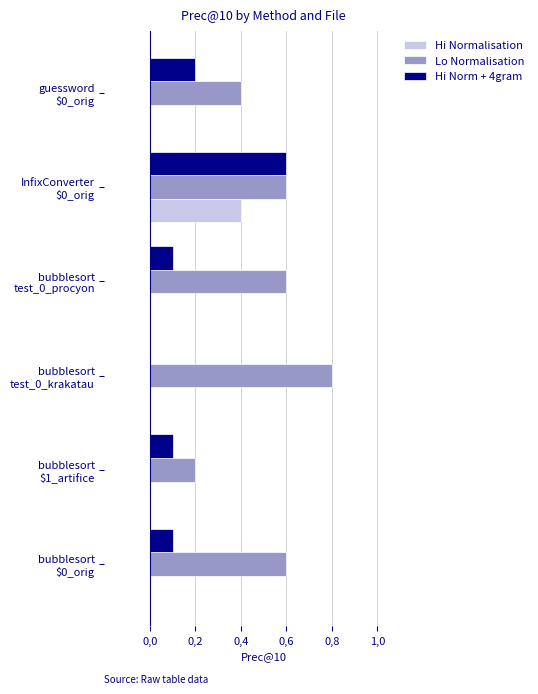

What are all the series names shown in the legend?

Hi Normalisation, Lo Normalisation, Hi Norm + 4gram